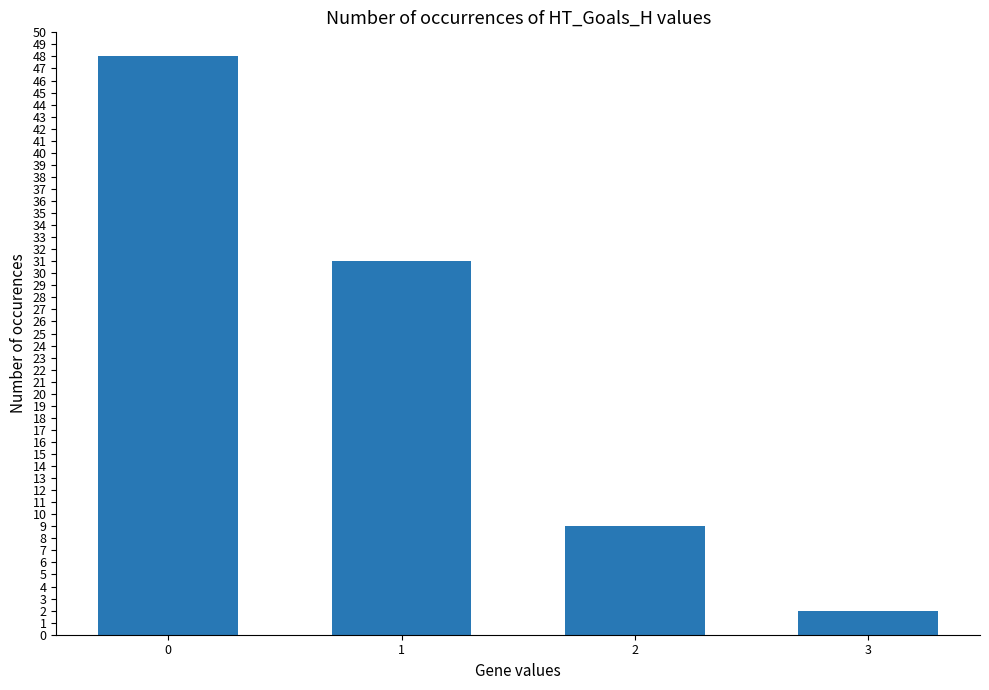

Reading right to left, what are all the values shown in this chart?

3=2	2=9	1=31	0=48